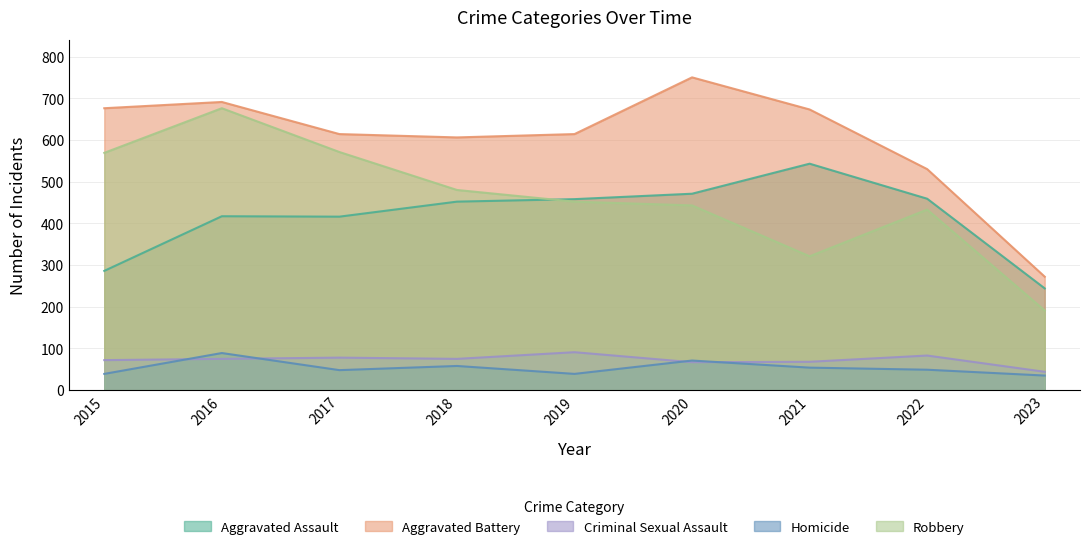

How many distinct data groups are displayed?

5